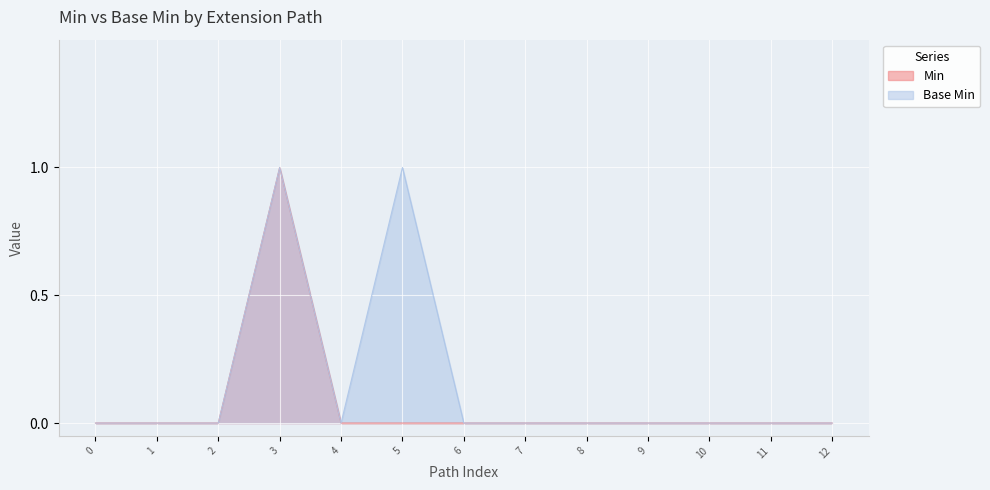

Which series has the largest total across all categories?

Base Min